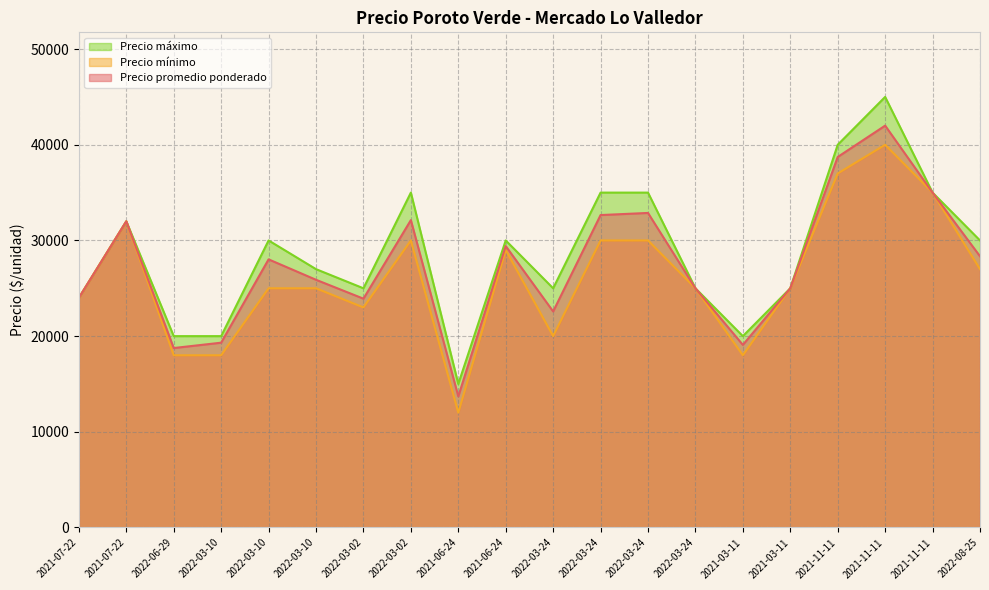

True or false: Precio máximo and Precio mínimo intersect in this chart.

False